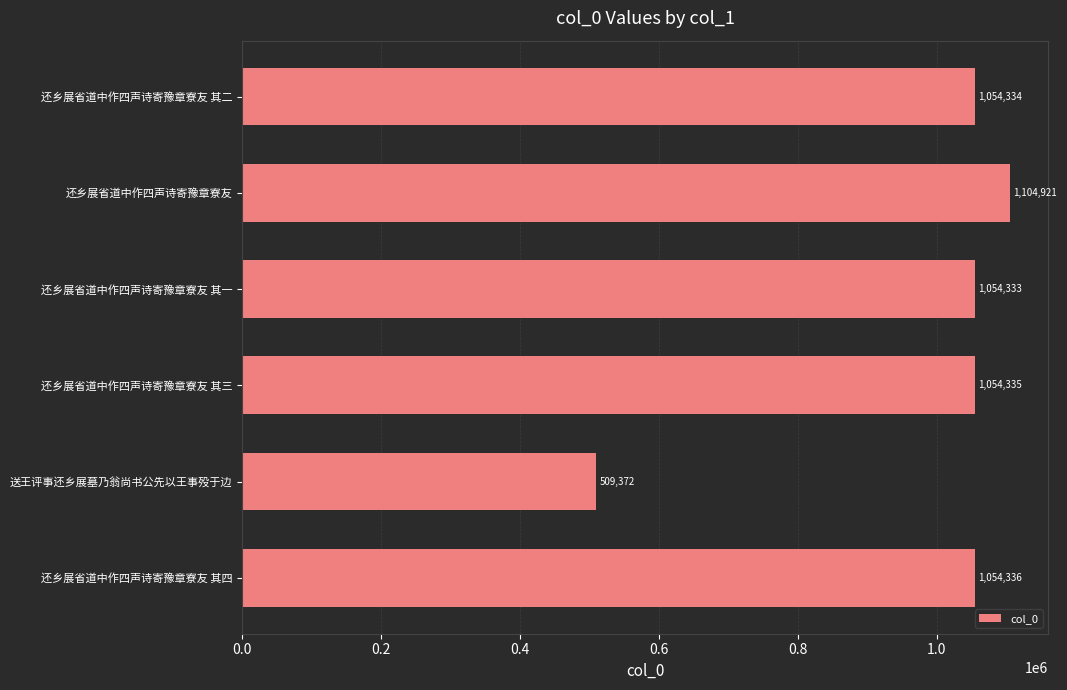

True or false: the data shows 1502425 at 还乡展省道中作四声诗寄豫章寮友.

False